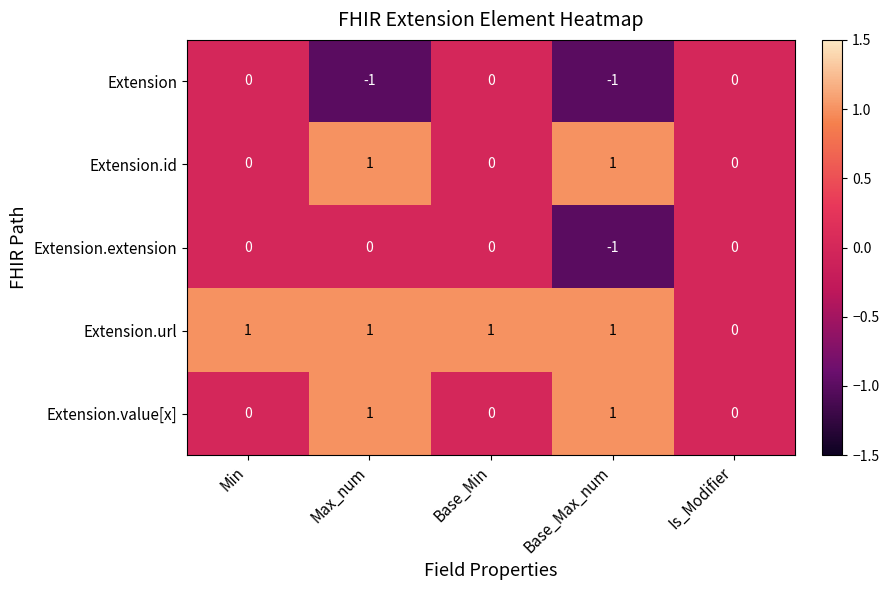

What is the spread (max minus min) of values at Base_Min?

1